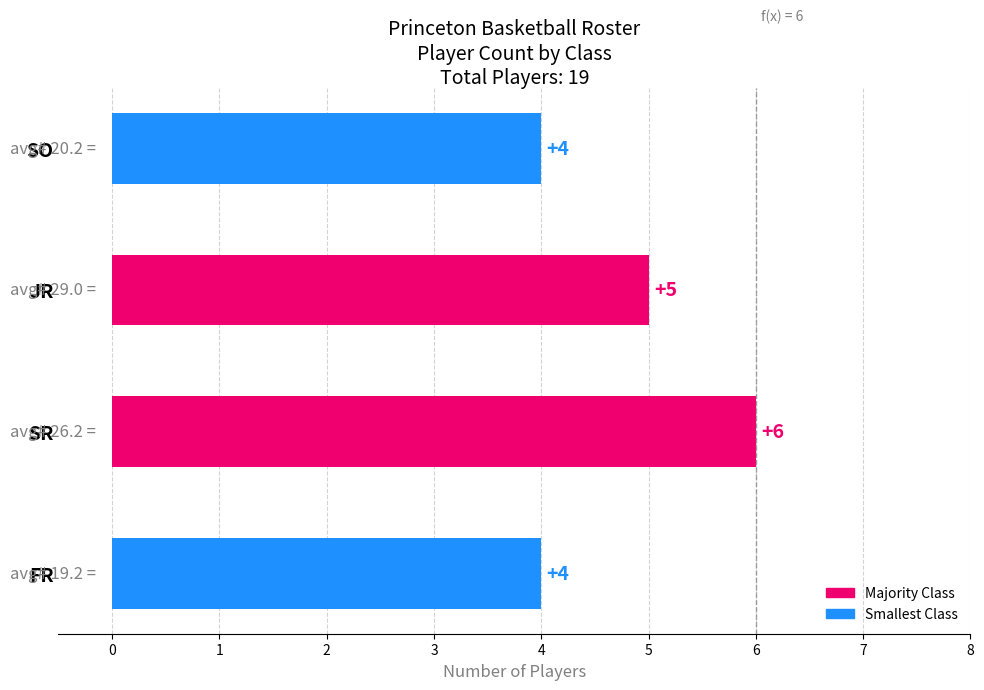

What is the greatest value displayed?

6